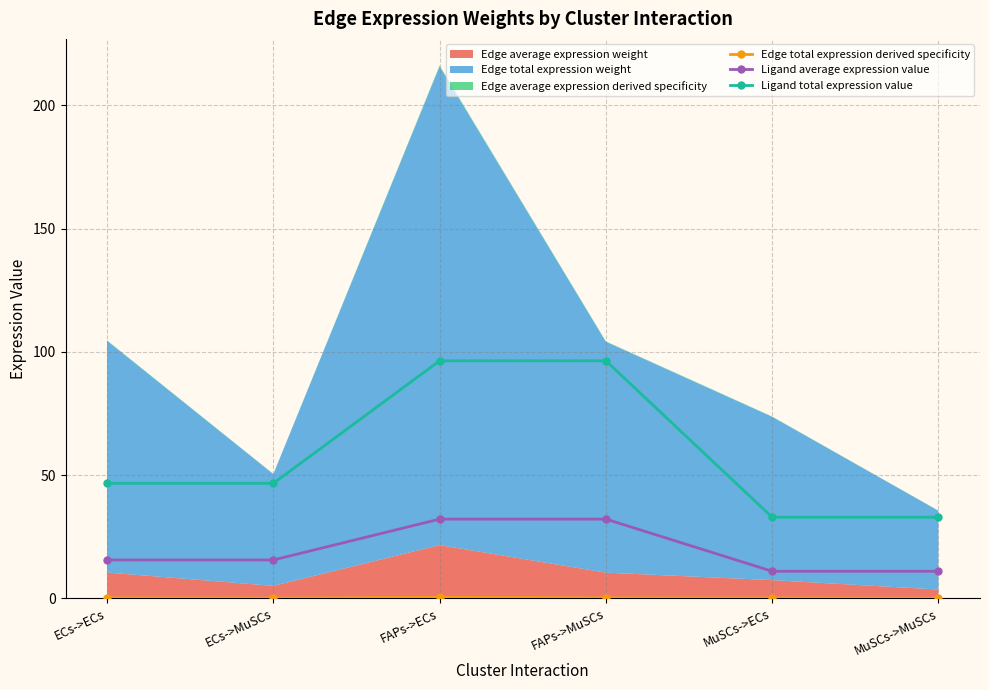

True or false: Ligand average expression value and Ligand total expression value cross at least once.

False